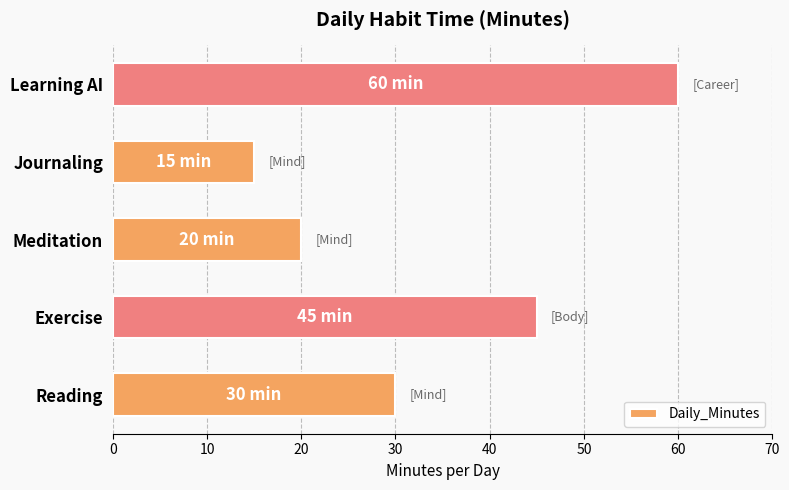

What is the sum of all values?

170